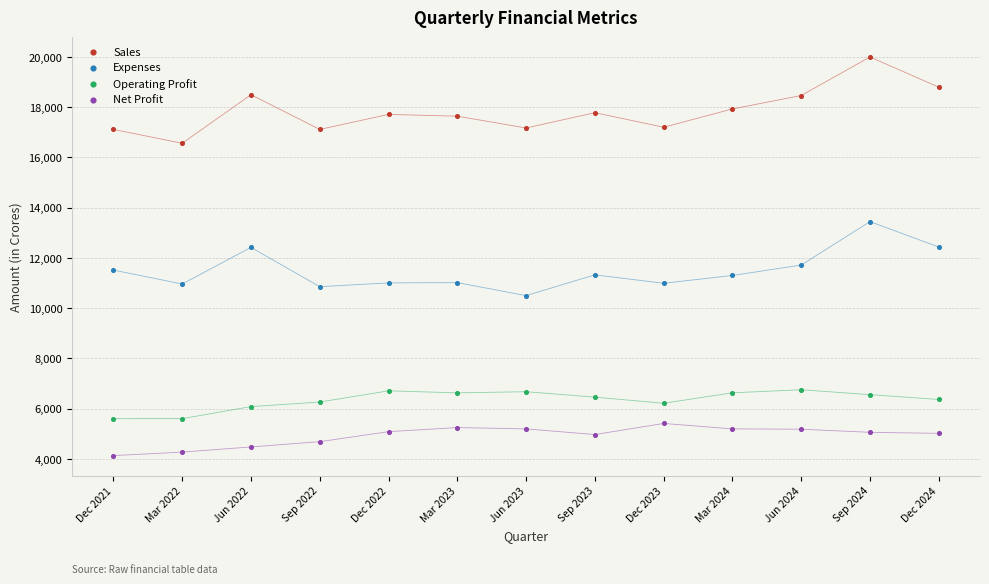

Across all data points, what is the range of Y values (max minus min)?

15863